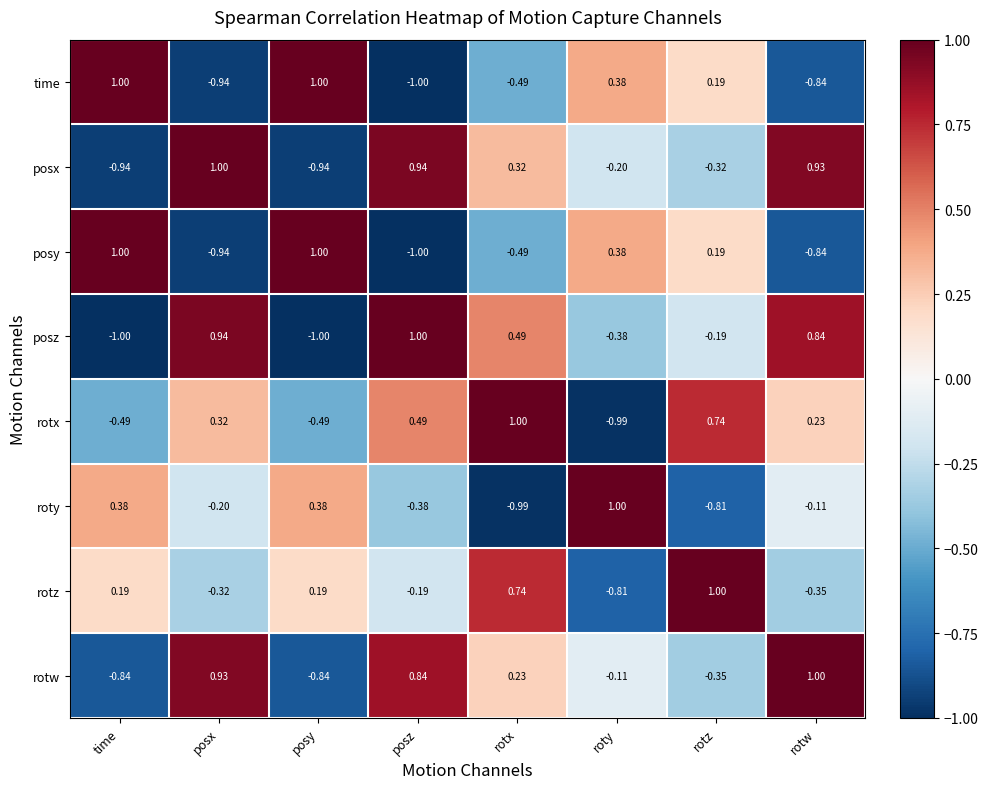

Where does the rotw series first go above 0?

posx